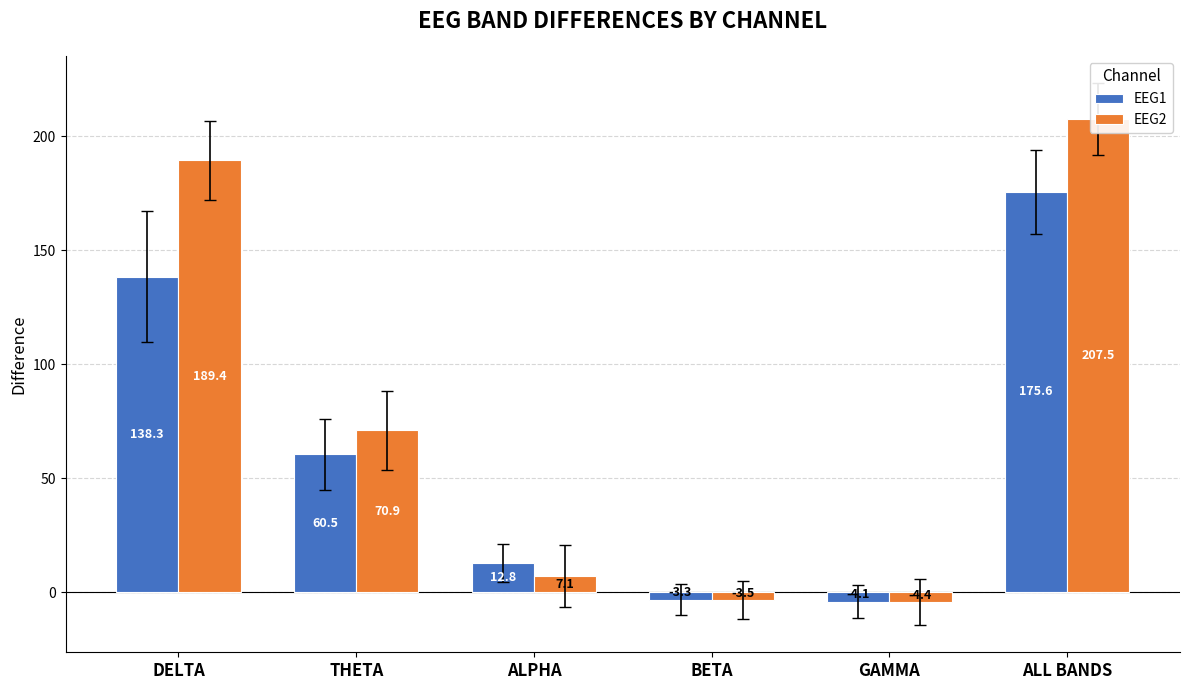

Which category has the highest value across all series?

ALL BANDS